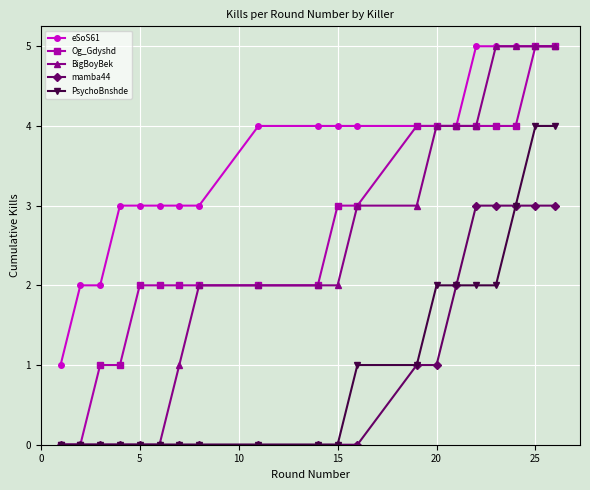

True or false: eSoS61 and PsychoBnshde cross at least once.

False